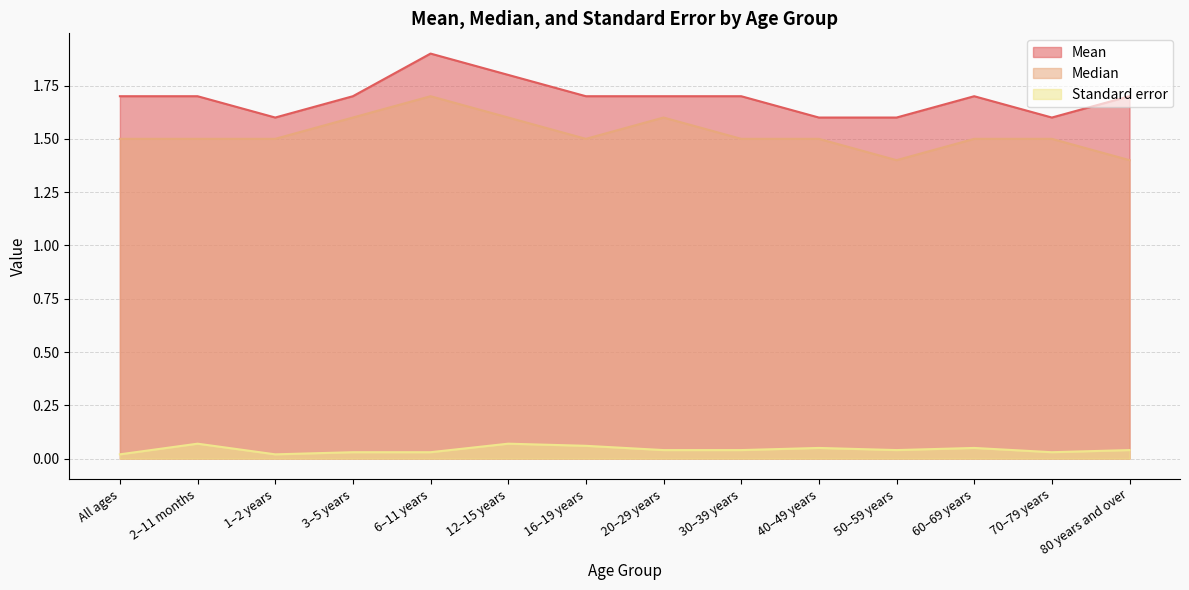

Reading left to right, list all the values displayed in this chart.

Mean: 1.7	1.7	1.6	1.7	1.9	1.8	1.7	1.7	1.7	1.6	1.6	1.7	1.6	1.7
Median: 1.5	1.5	1.5	1.6	1.7	1.6	1.5	1.6	1.5	1.5	1.4	1.5	1.5	1.4
Standard error: 0.0	0.1	0.0	0.0	0.0	0.1	0.1	0.0	0.0	0.1	0.0	0.1	0.0	0.0